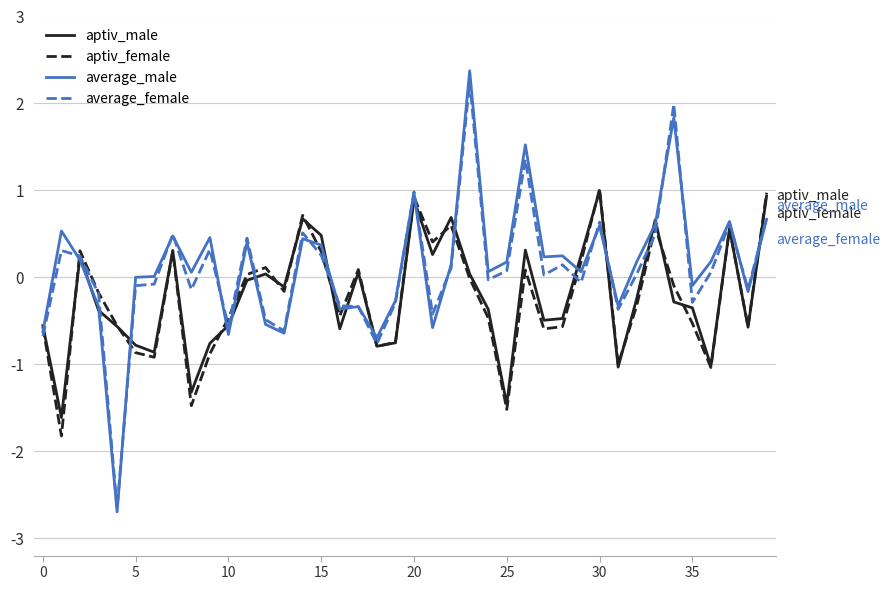

Which series has the largest range (max minus min)?

average_male